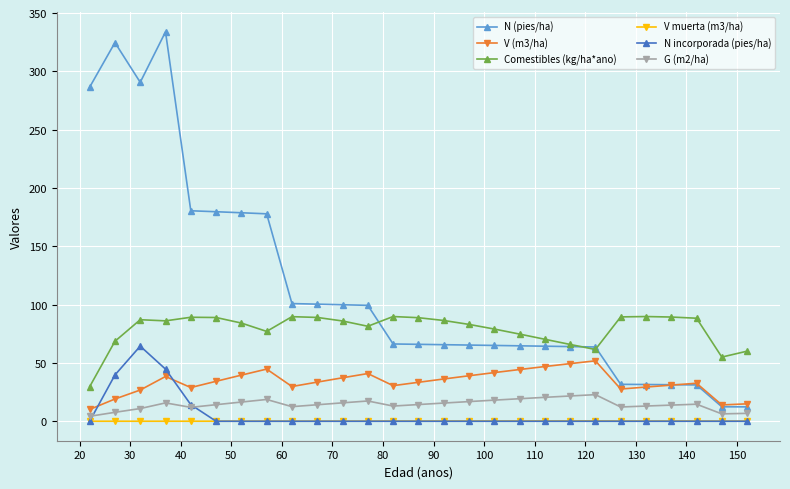

True or false: V (m3/ha) and V muerta (m3/ha) cross at least once.

False